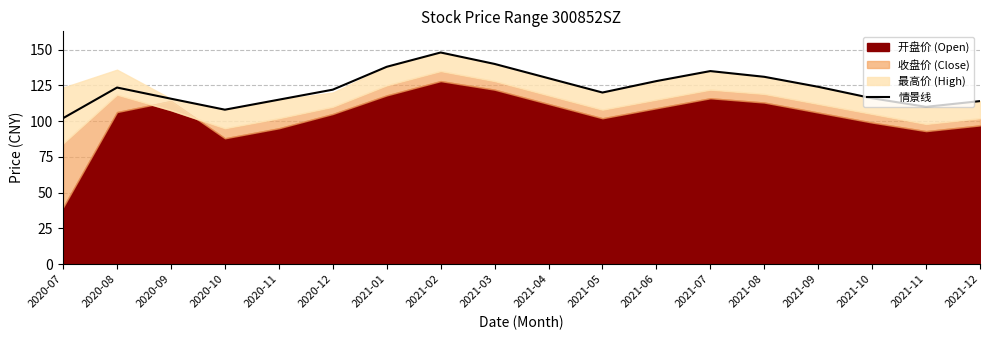

Which label corresponds to the largest value in the chart?

2021-02